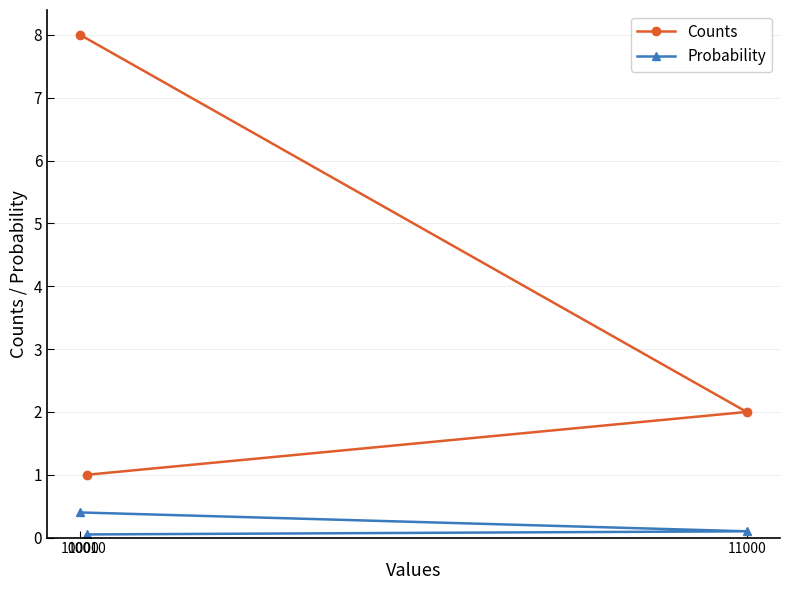

Which category has the lowest value in the Probability series?

10010